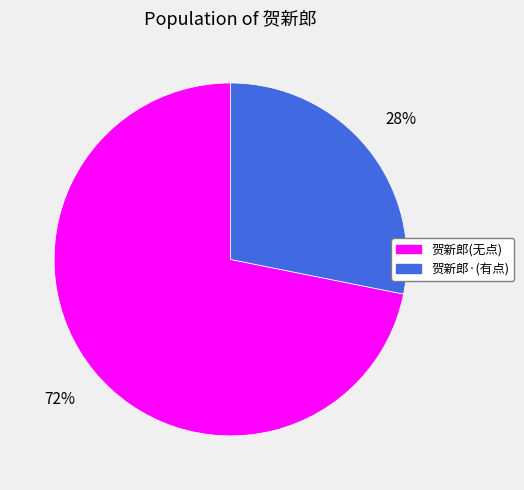

Does any single category account for the majority?

Yes